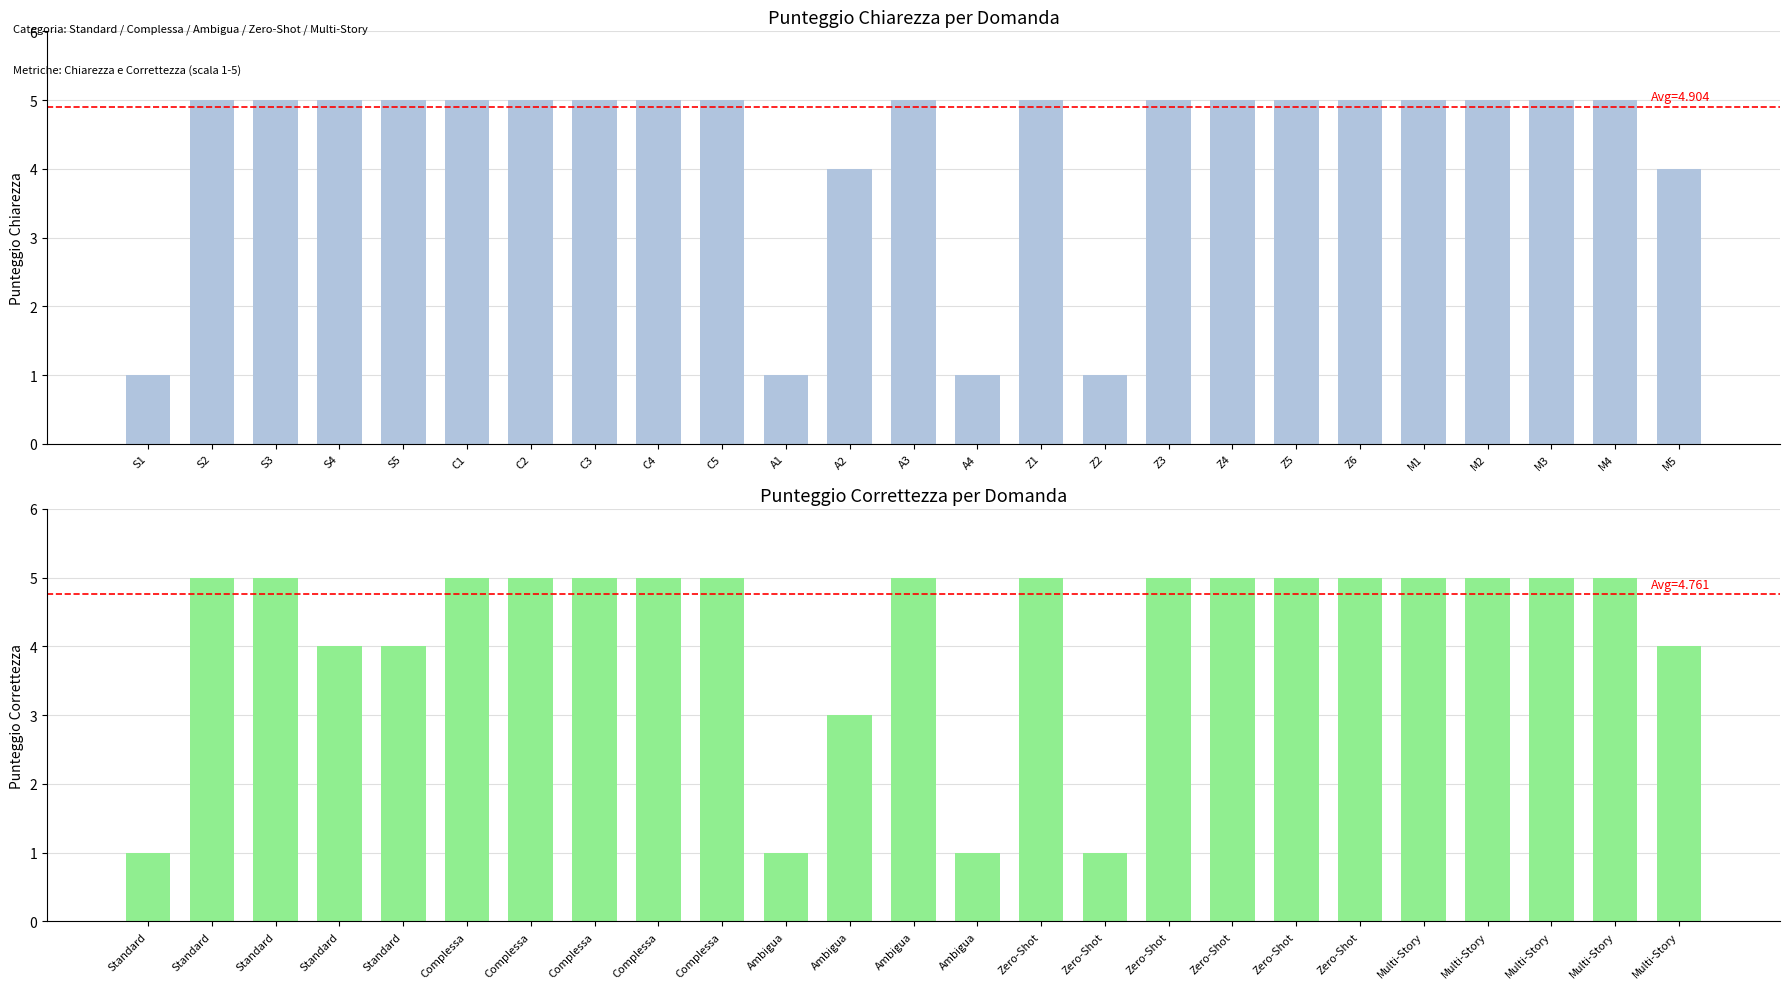

What is the sum of the Punteggio Chiarezza values at M5 and S5?

9